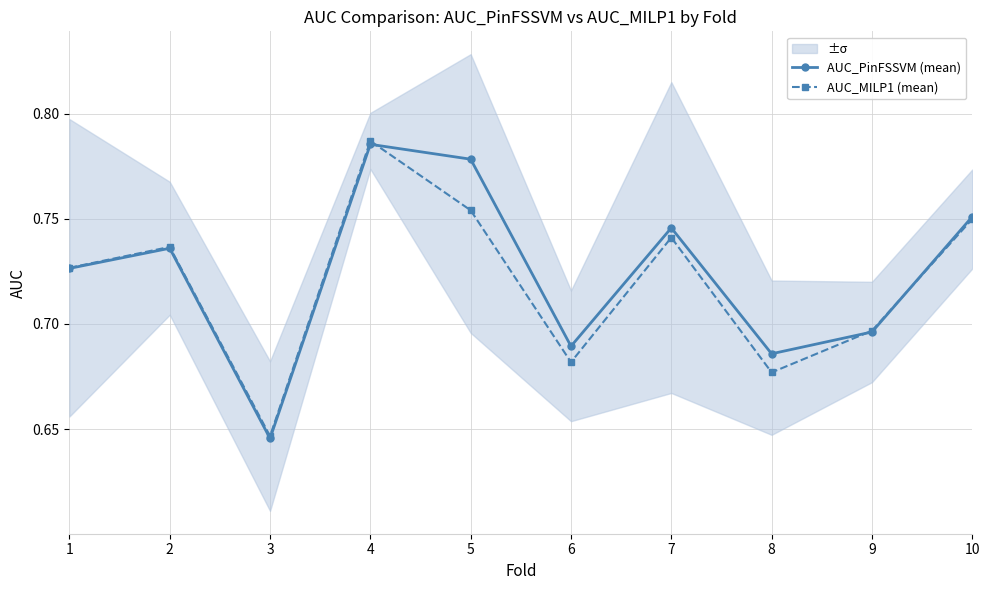

Does the chart have visible grid lines?

Yes